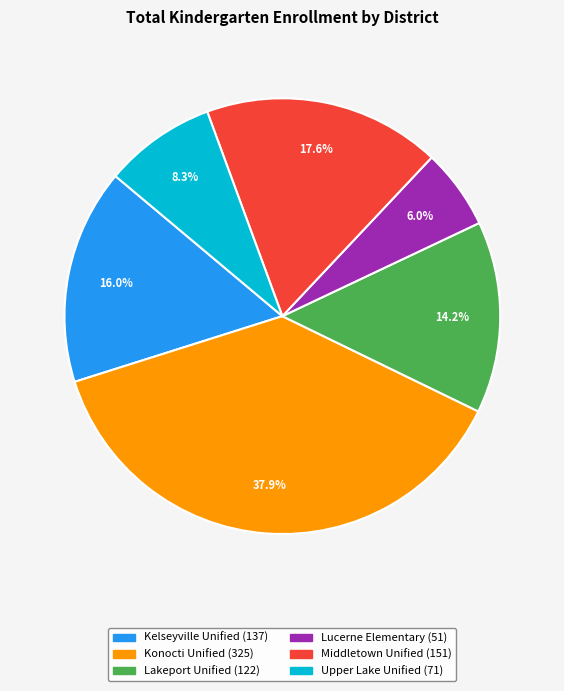

Rank the categories by value from highest to lowest.

Konocti Unified, Middletown Unified, Kelseyville Unified, Lakeport Unified, Upper Lake Unified, Lucerne Elementary